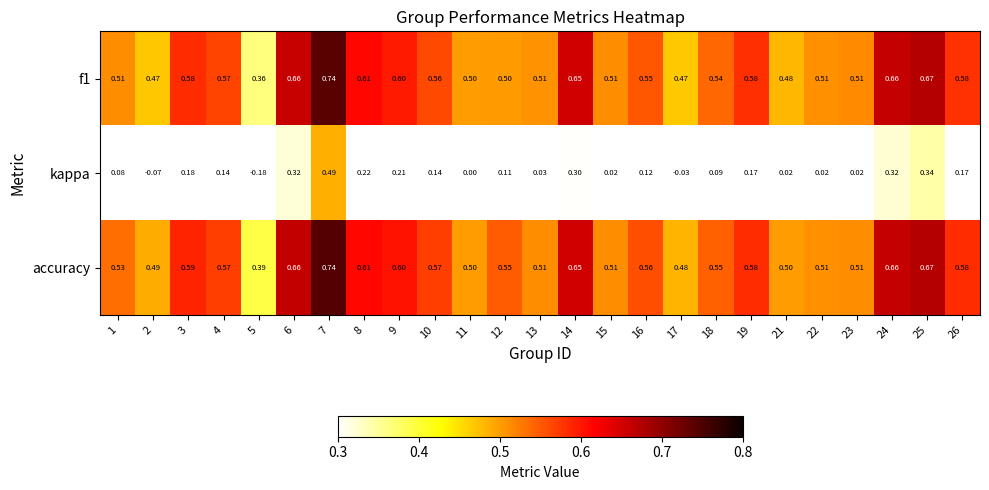

Which series has the widest spread of values?

kappa